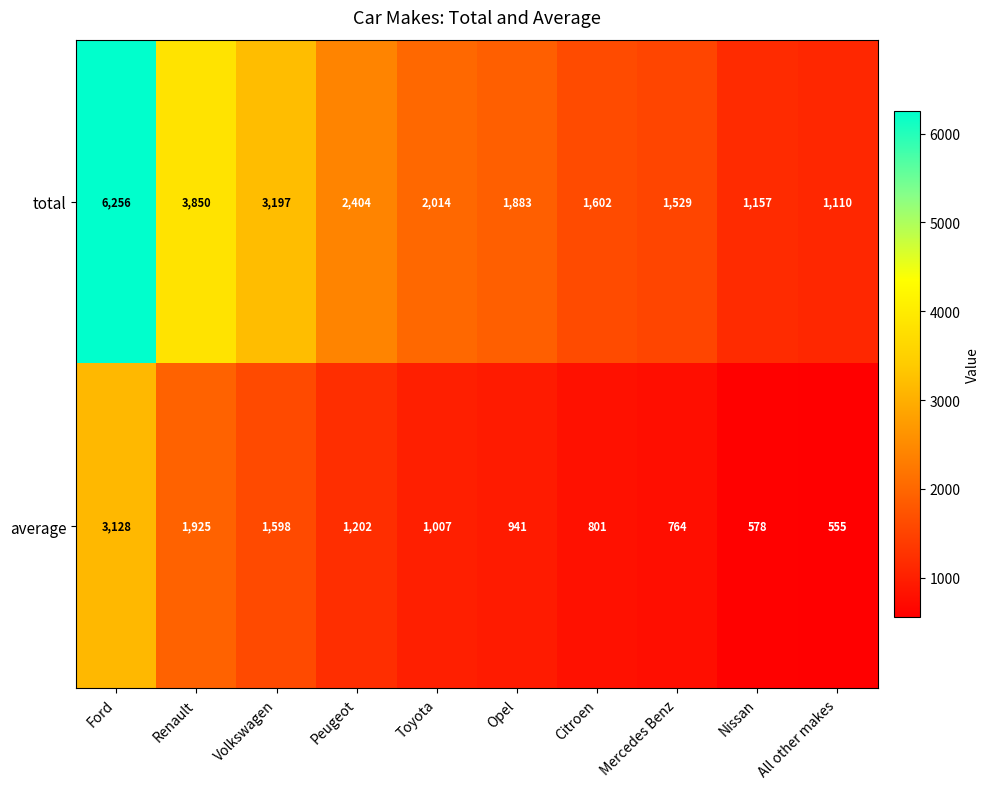

What is the greatest value displayed?

6256